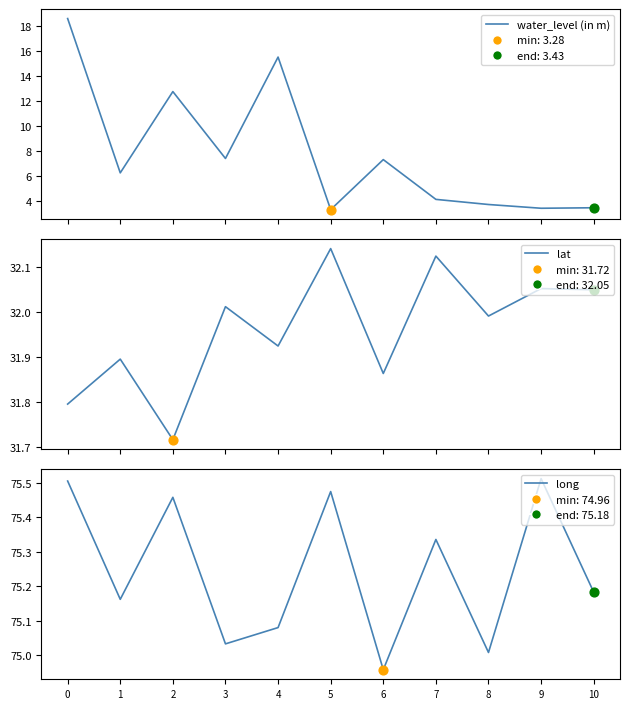

Which series contains the highest Y value?

long